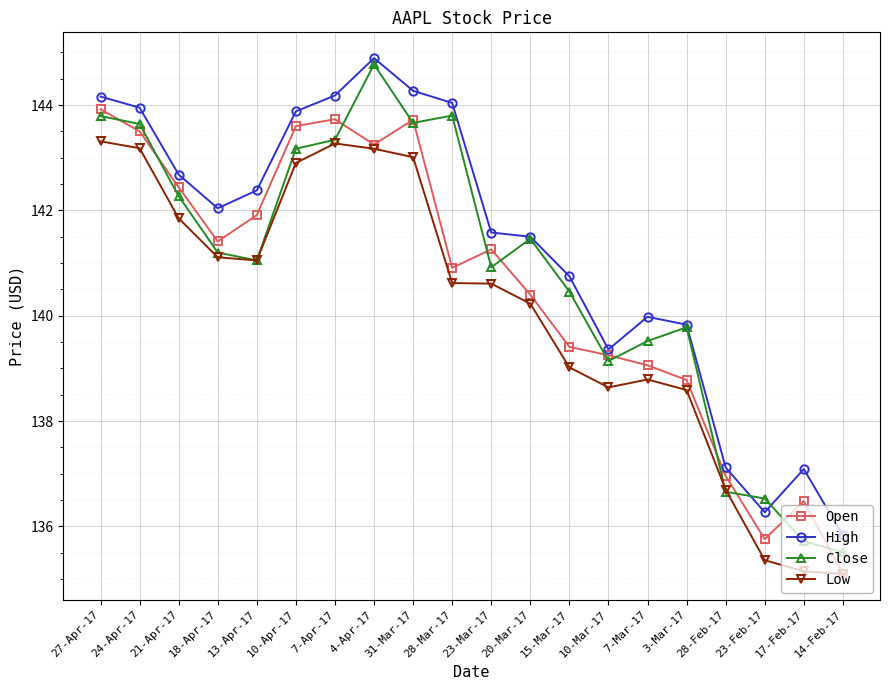

What is the label of the 17th point from the right?

18-Apr-17